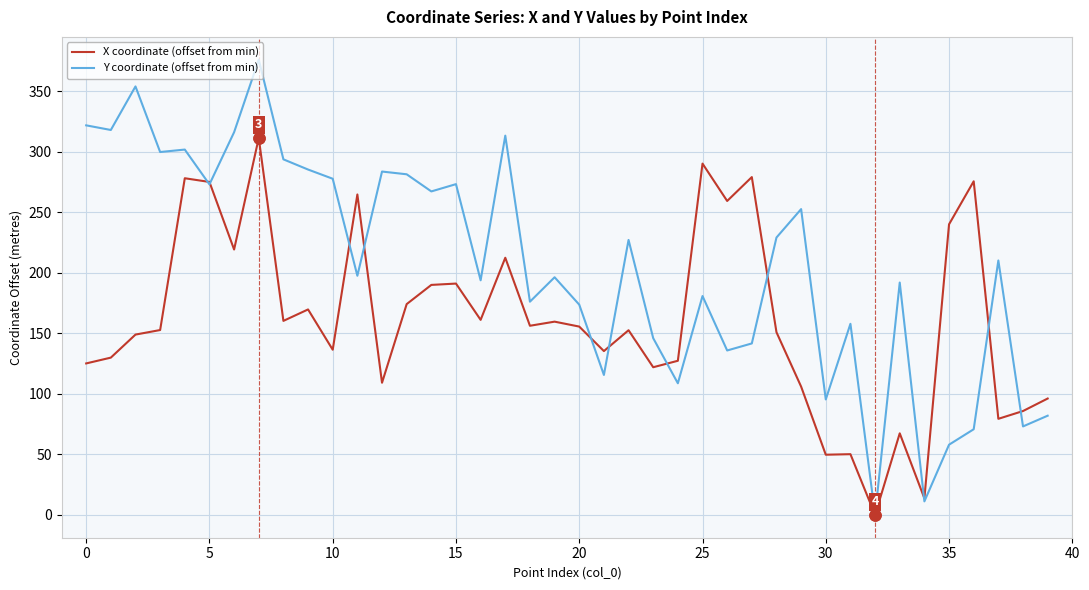

Rank the series by their maximum value, from highest to lowest.

Y coordinate (offset from min), X coordinate (offset from min)